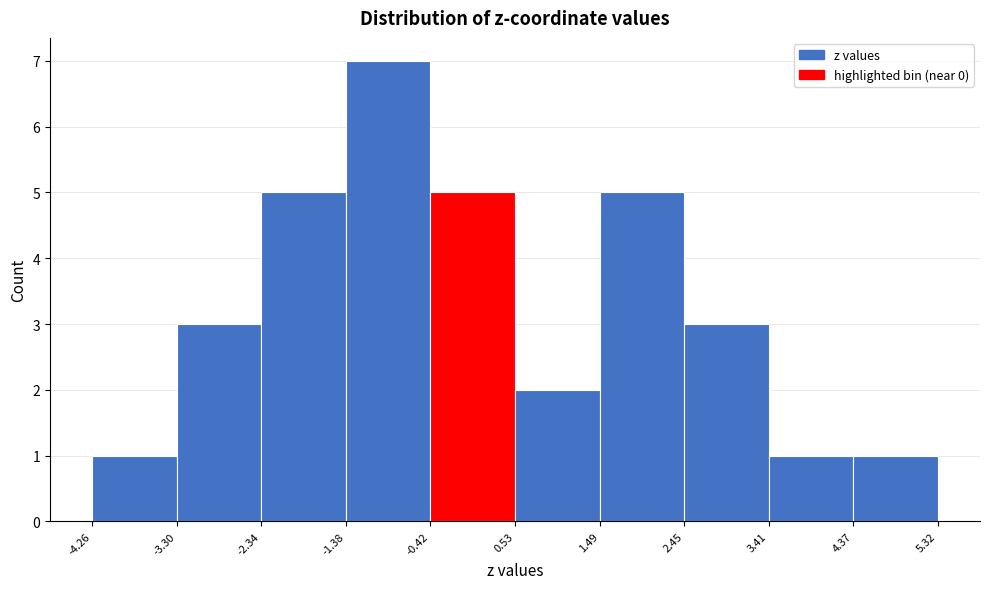

Which range on the x-axis has the tallest bar?

-1.38 to -0.42